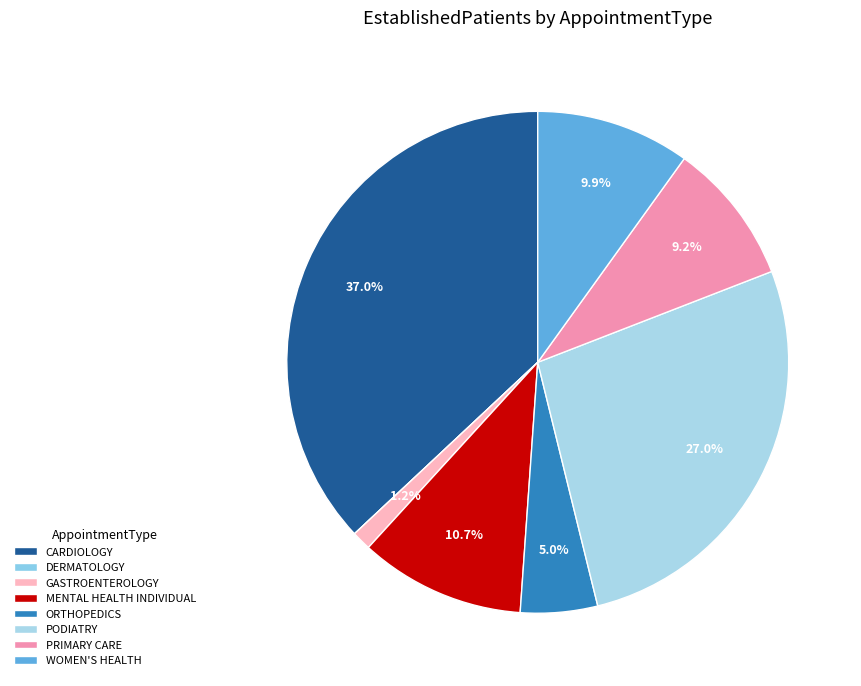

Rank the categories by value from highest to lowest.

CARDIOLOGY, PODIATRY, MENTAL HEALTH INDIVIDUAL, WOMEN'S HEALTH, PRIMARY CARE, ORTHOPEDICS, GASTROENTEROLOGY, DERMATOLOGY